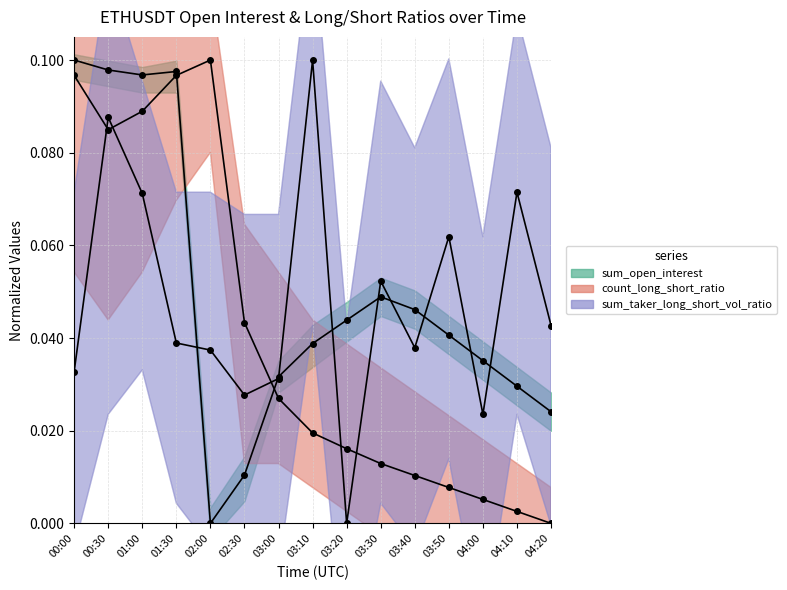

Which category has the highest value in the sum_open_interest series?

00:00